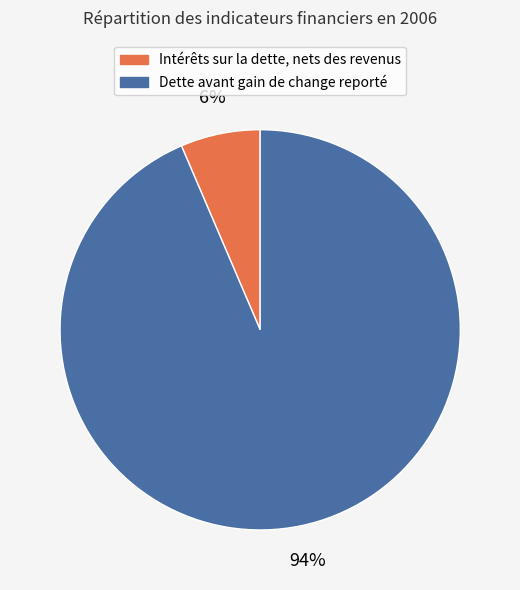

How many slices are in this pie chart?

2